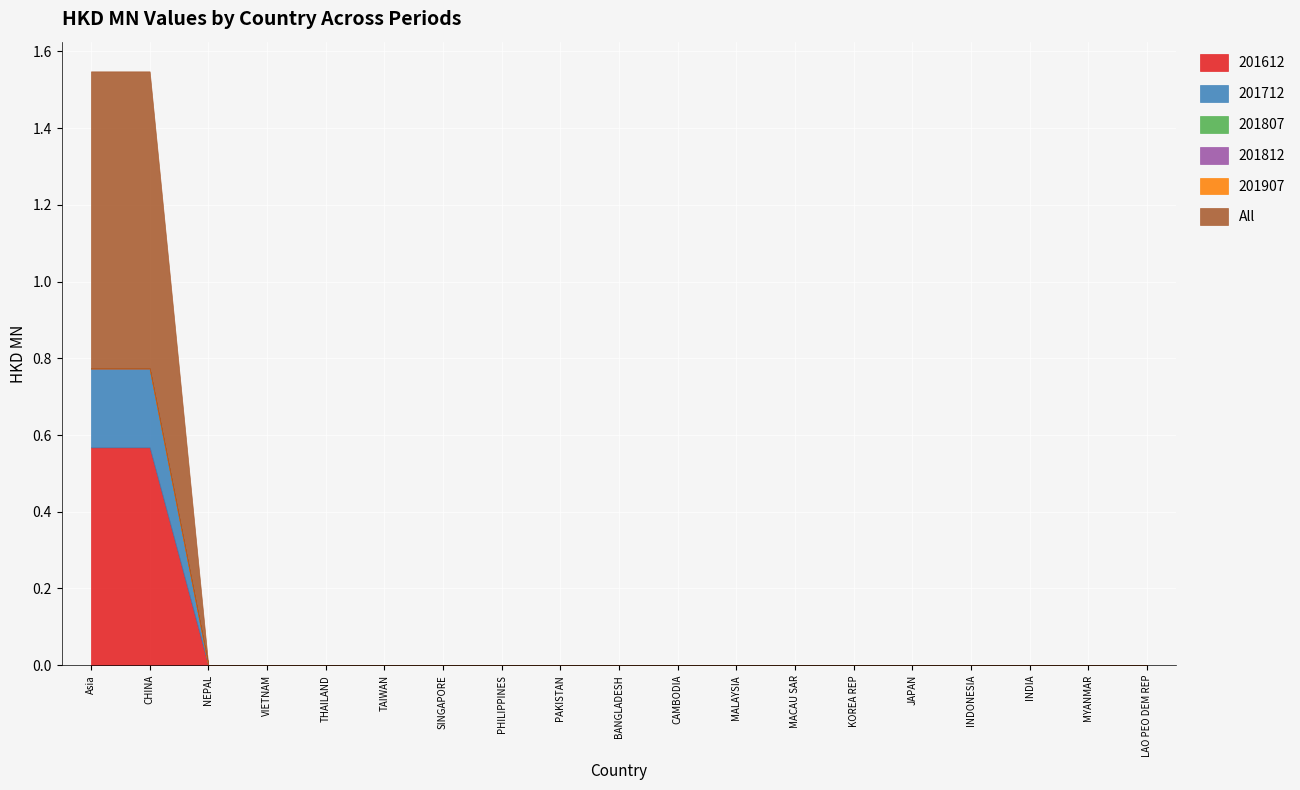

List the labels in order of 201907 value, smallest first.

Asia, CHINA, NEPAL, VIETNAM, THAILAND, TAIWAN, SINGAPORE, PHILIPPINES, PAKISTAN, BANGLADESH, CAMBODIA, MALAYSIA, MACAU SAR, KOREA REP, JAPAN, INDONESIA, INDIA, MYANMAR, LAO PEO DEM REP